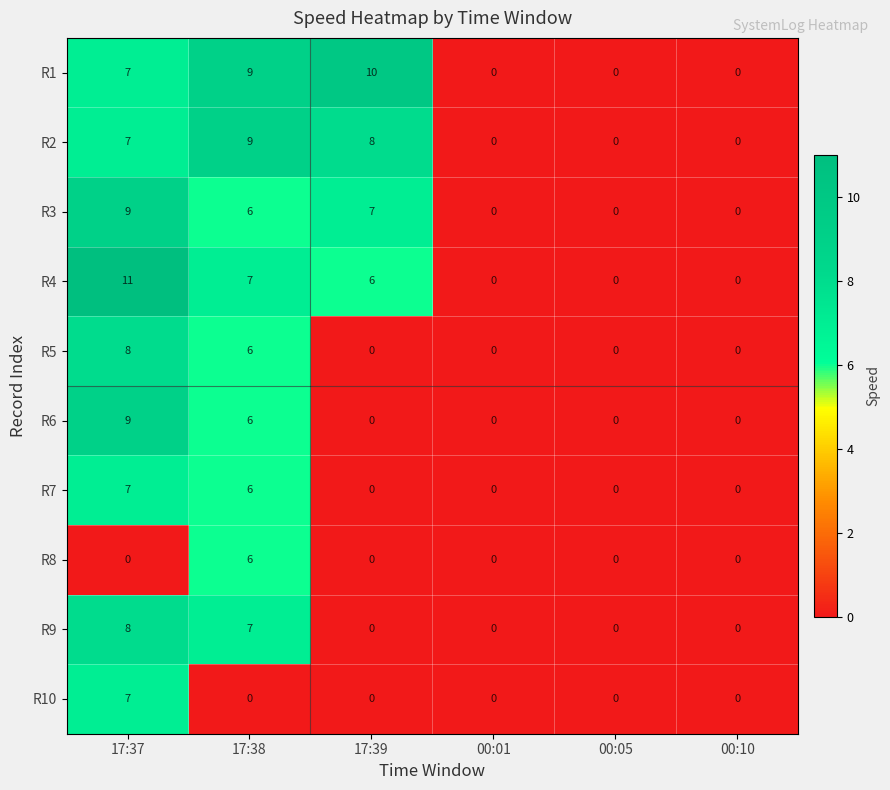

Where is R1 nearest to the value 5?

17:37